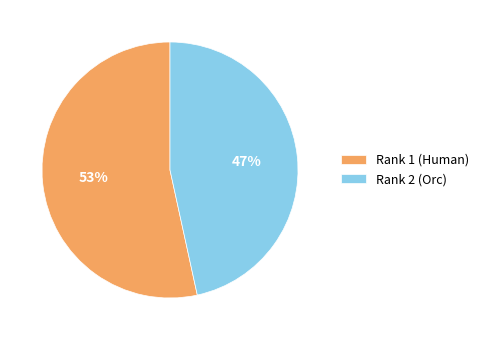

To the nearest percent, what is the combined percentage of Rank 1 (Human) and Rank 2 (Orc)?

100%